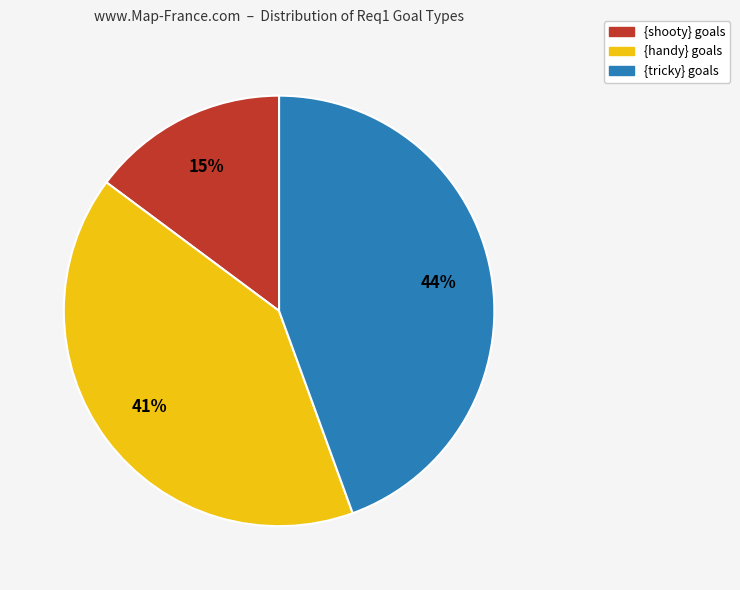

To the nearest percent, what portion does {shooty} represent?

15%